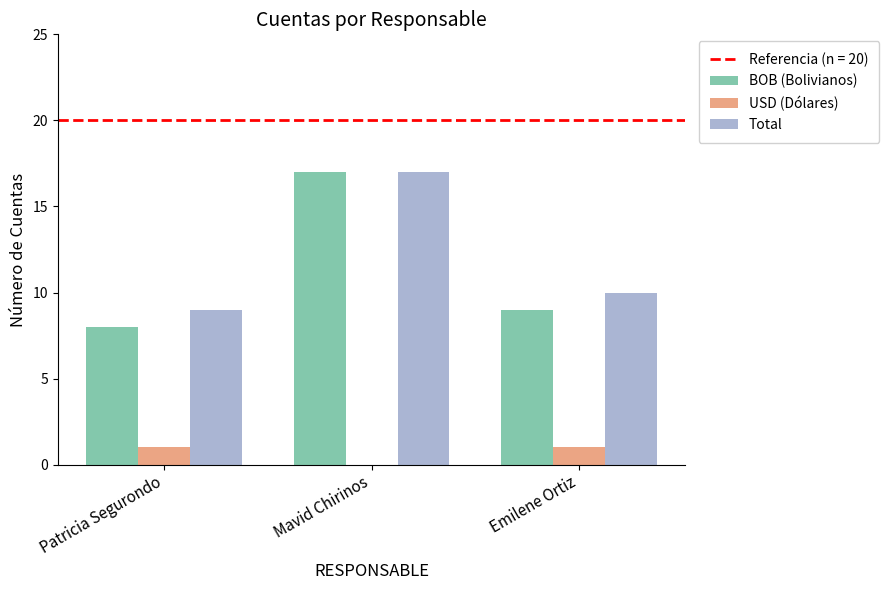

At which category is the sum across all series the highest?

Mavid Chirinos